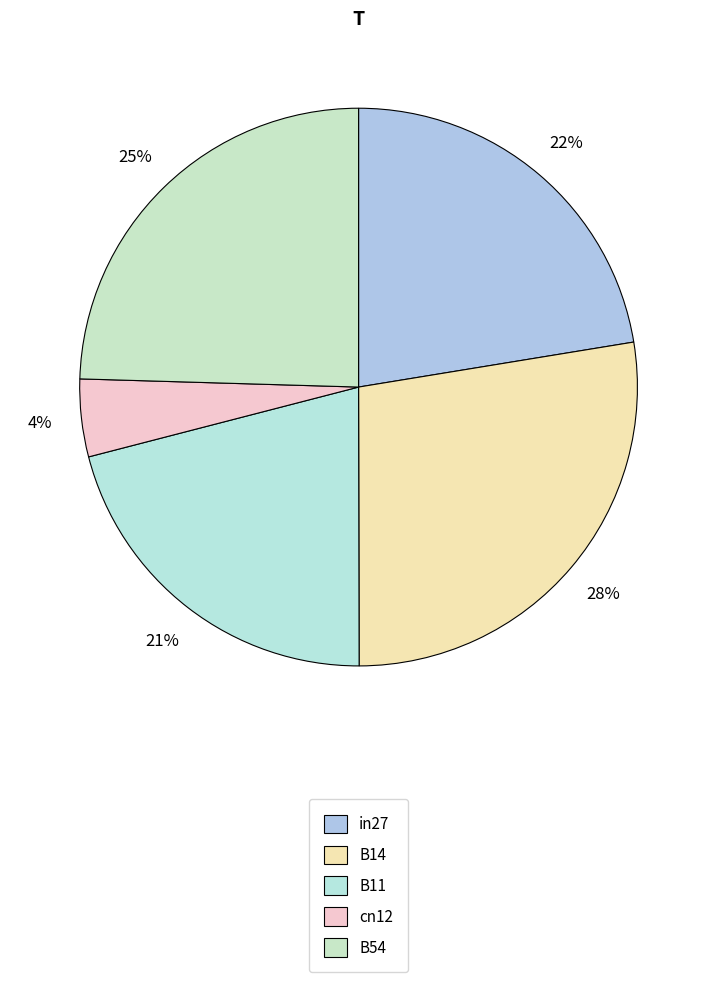

Is it true that B54 is 25% of the pie?

True